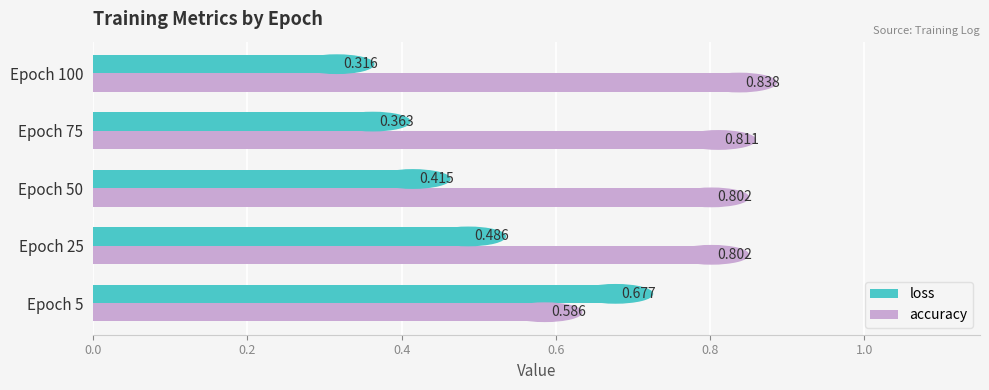

Which series has the largest range (max minus min)?

loss